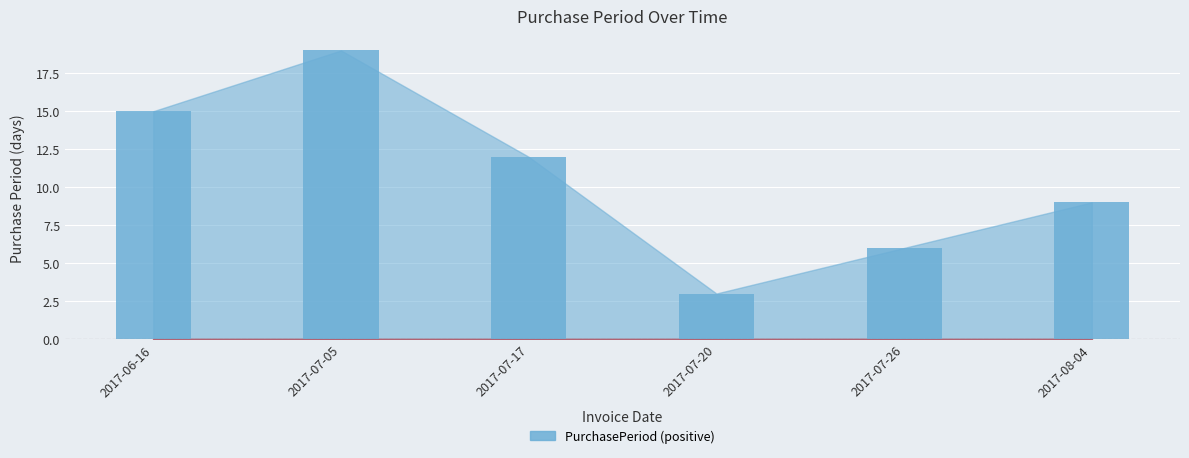

The value at 2017-08-04 is 9. True or false?

True